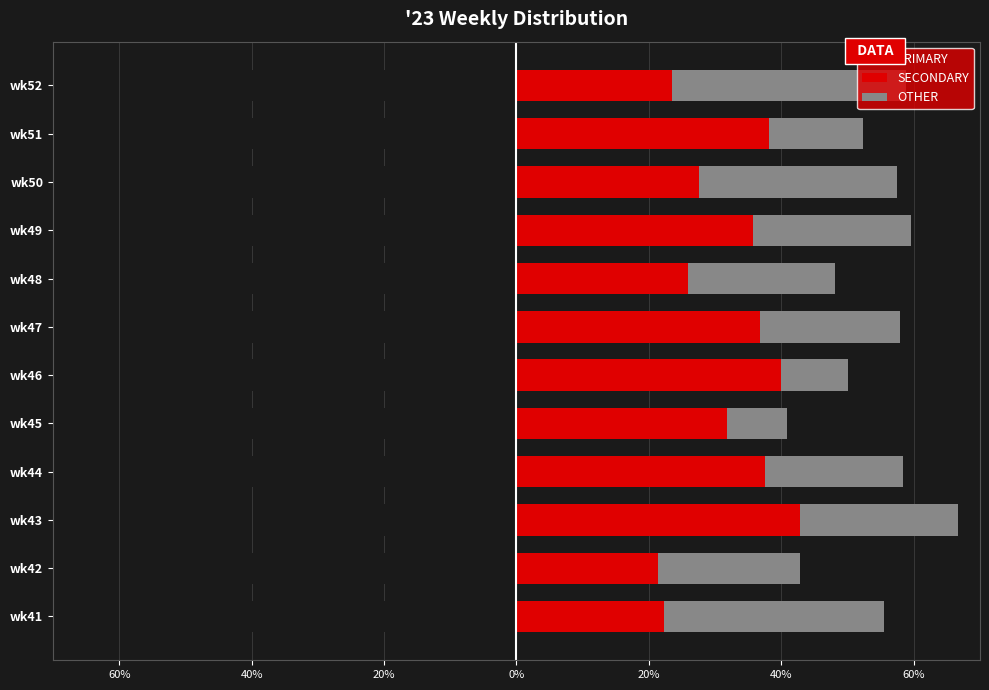

What is the average value of the SECONDARY series?

32.0